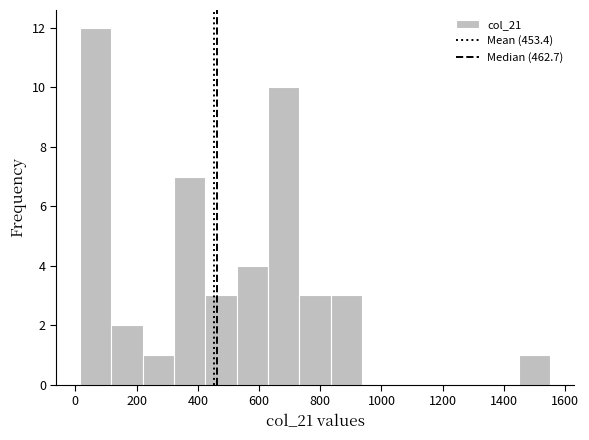

Reading left to right, transcribe this chart: for each bar, give the range it covers on the x-axis and its height. Neither the bar edges nor the heights are printed on the chart, so give them approximately, as read against the axes.

20 to 120: 12
120 to 220: 2
220 to 320: 1
320 to 420: 7
420 to 520: 3
520 to 620: 4
620 to 740: 10
740 to 840: 3
840 to 940: 3
940 to 1040: 0
1040 to 1140: 0
1140 to 1240: 0
1240 to 1340: 0
1340 to 1440: 0
1440 to 1560: 1